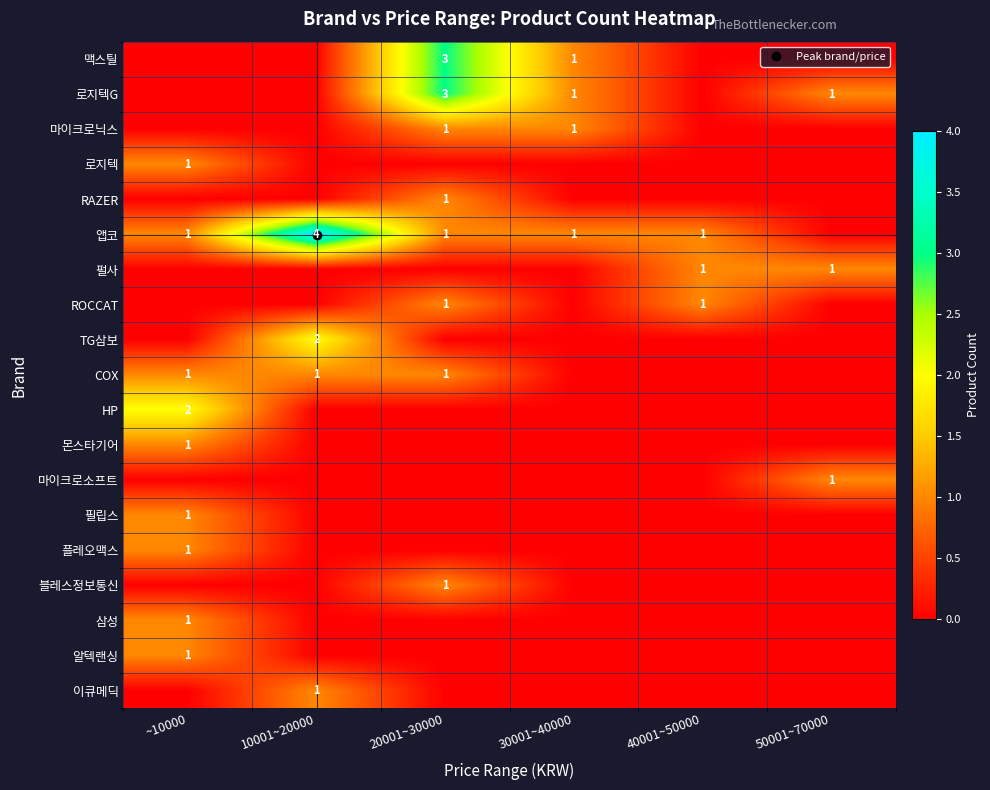

At which category does the chart reach its minimum across all series?

~10000